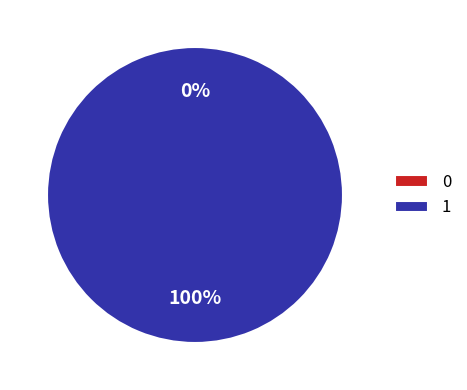

How many slices are in this pie chart?

2